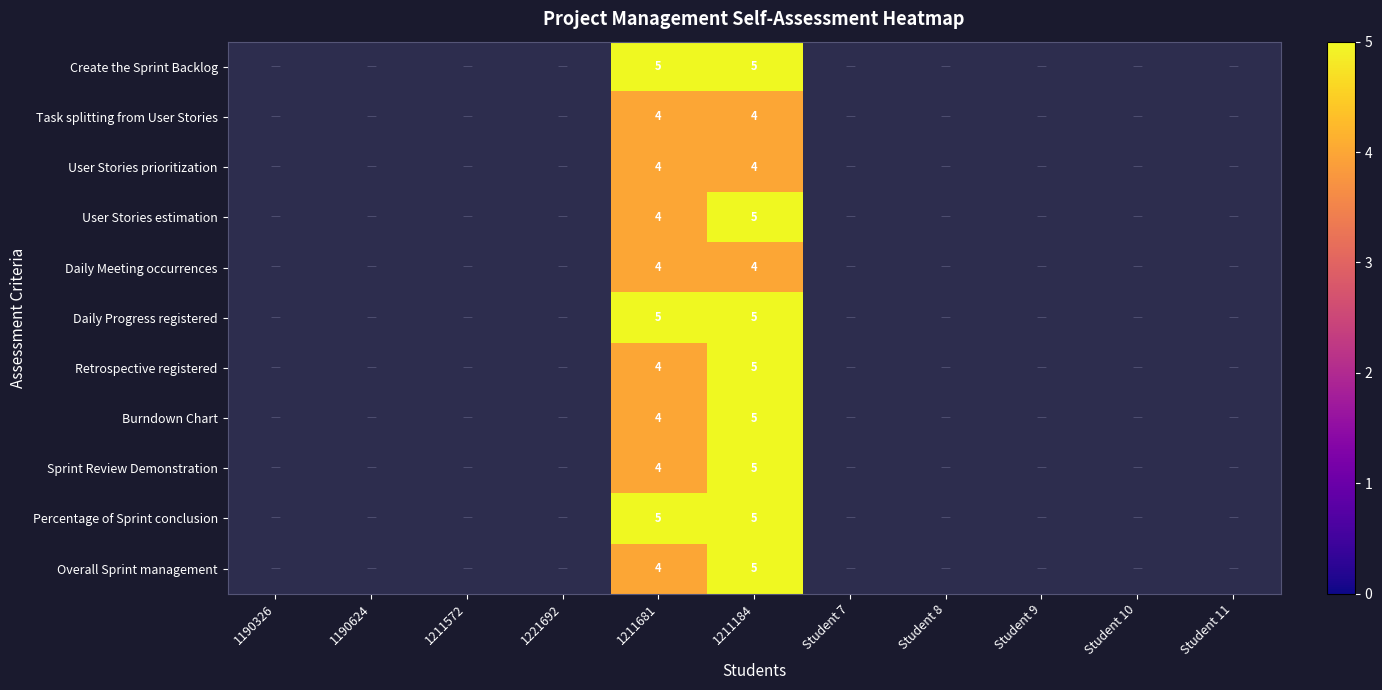

The User Stories estimation series shows 2 at 1211681. True or false?

False